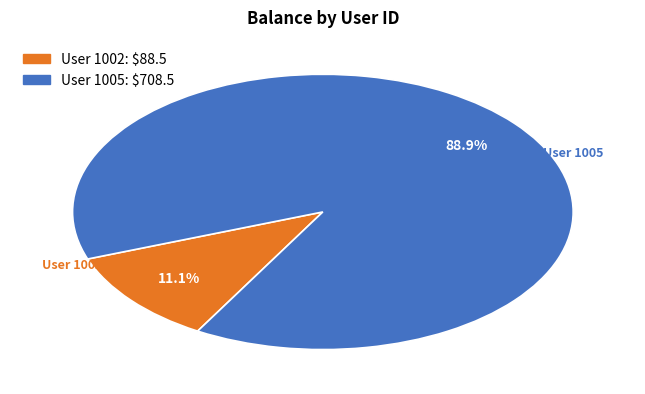

Is there any slice that represents more than half of the pie?

Yes